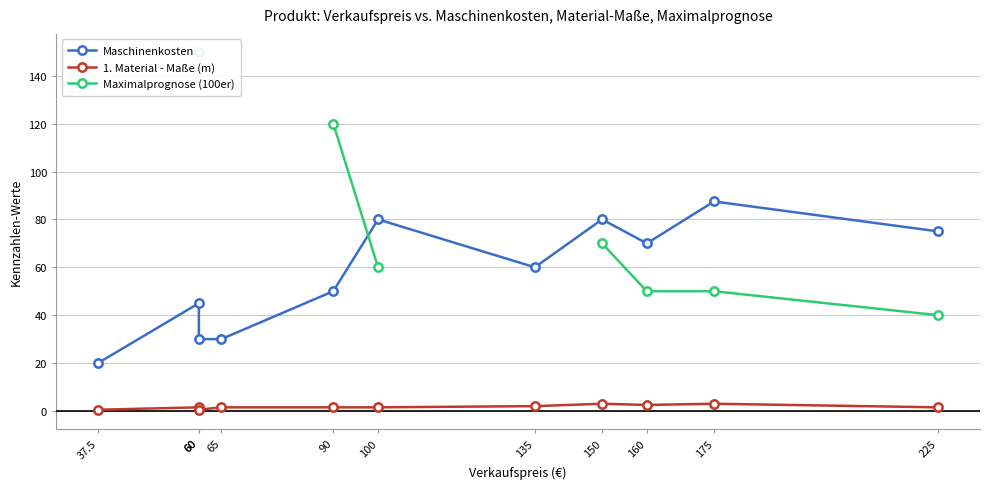

What is the label of the 8th point from the left?

150